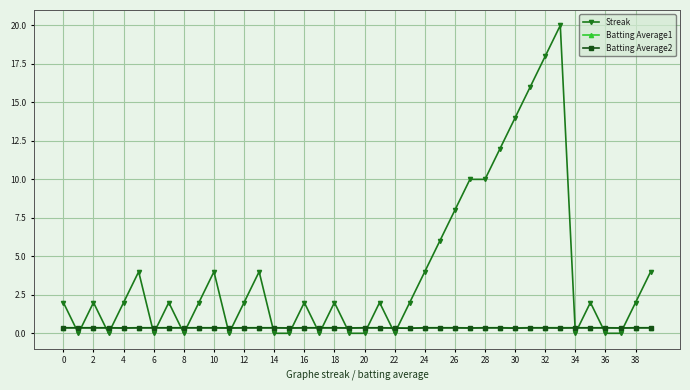

Which series has the largest range (max minus min)?

Streak